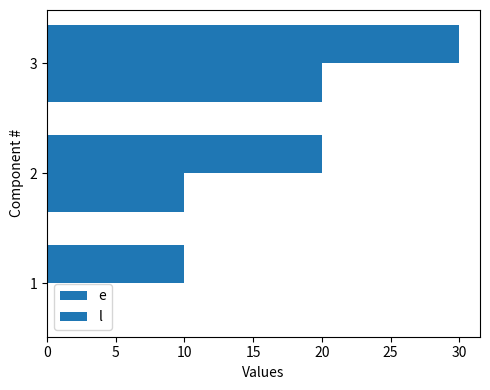

How many categories are shown in the chart?

3